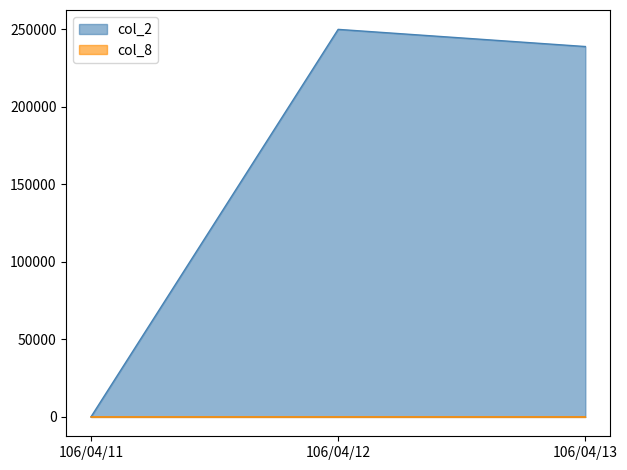

How many distinct data groups are displayed?

2